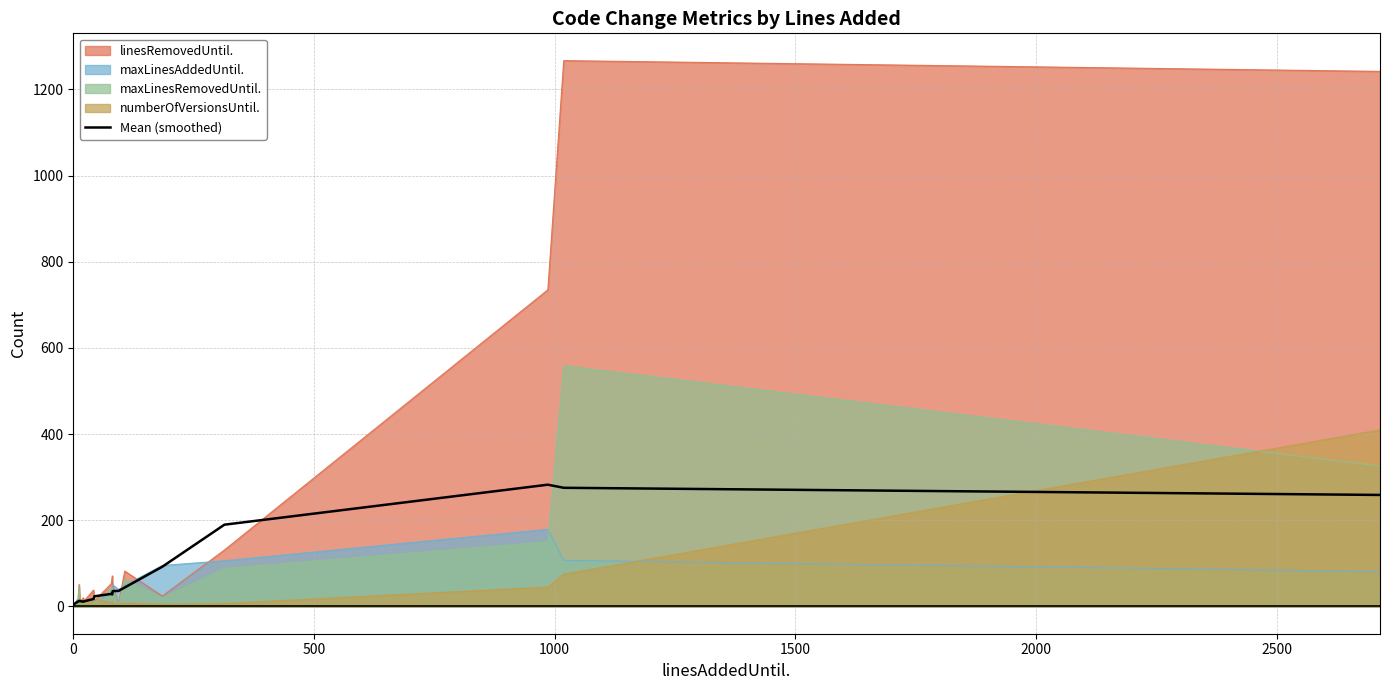

What is the value of the 12th point from the left?

27.8